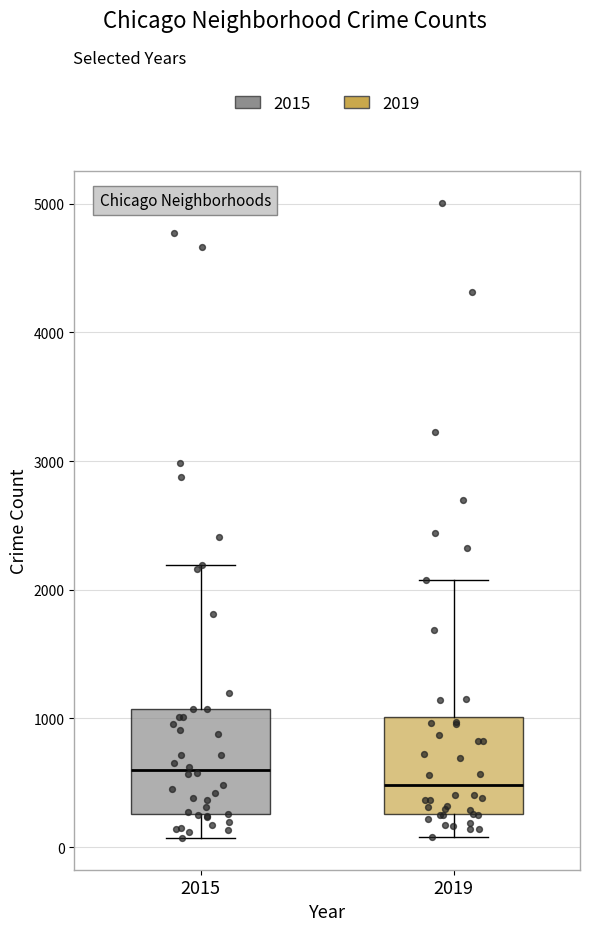

Reading left to right, transcribe this box plot: for each box, give where its median line is, the range the box spans, and where its two whiskers end, as read against the y-axis. The values are not printed on the chart, so give them approximately, as read against the axis.

2015: median 600, box 300 to 1100, whiskers 100 to 2200
2019: median 500, box 300 to 1000, whiskers 100 to 2100